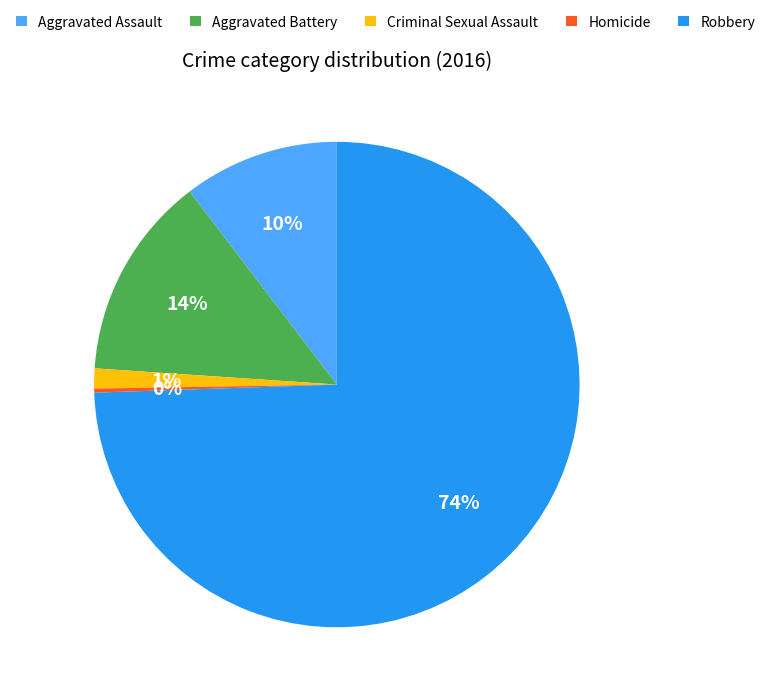

Which slice is the largest?

Robbery